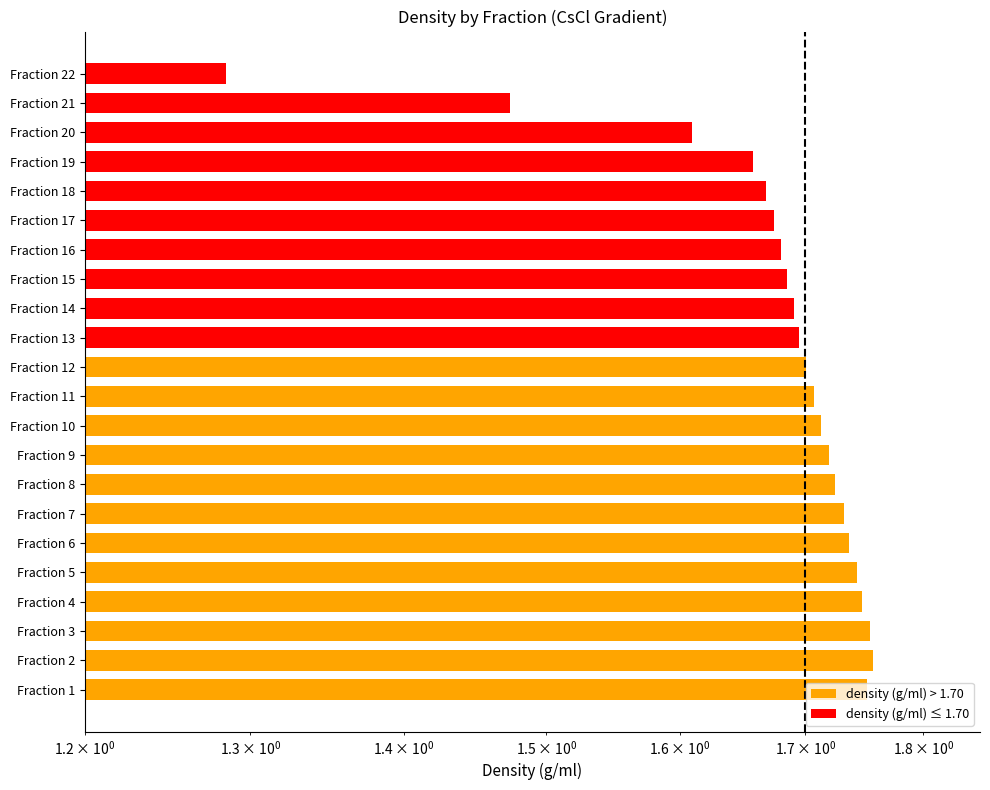

What is the value of the 14th bar from the left?

1.7